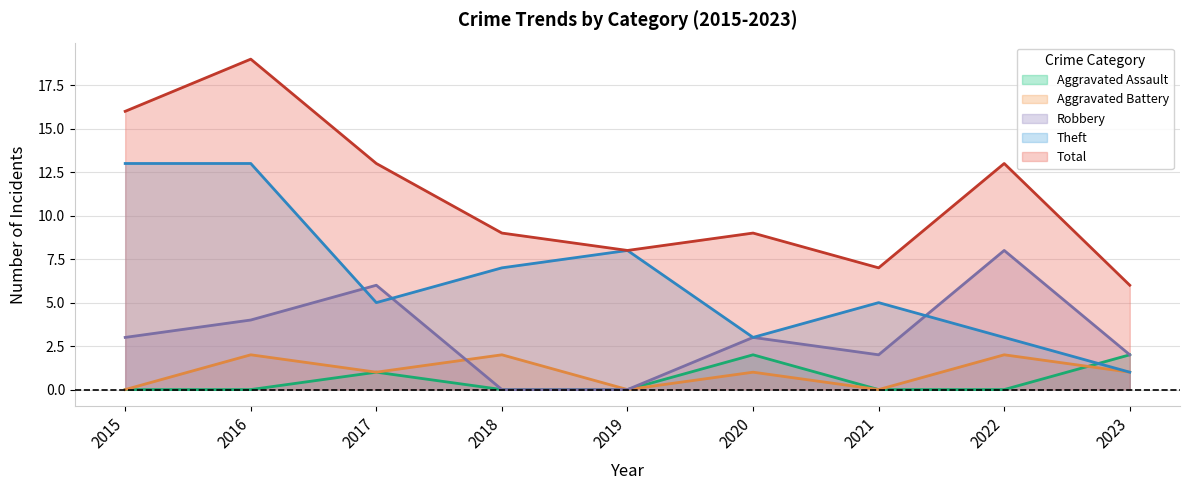

Count the number of categories in the chart.

9